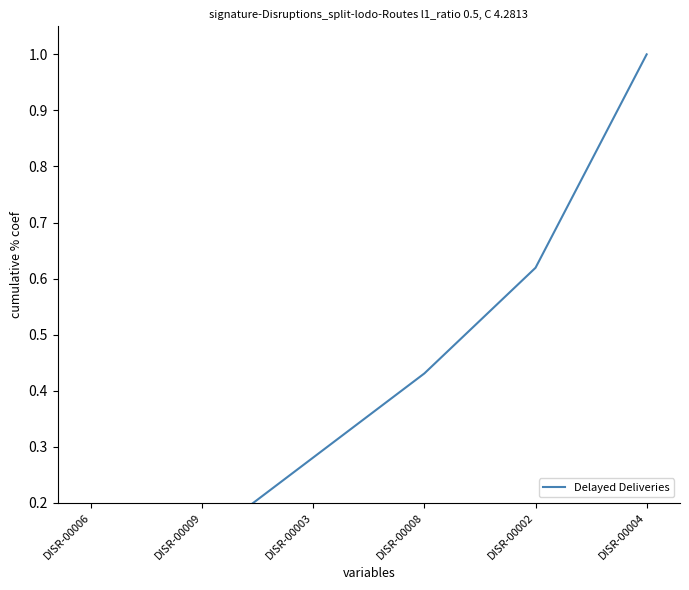

True or false: the data shows 1.0 at DISR-00004.

True